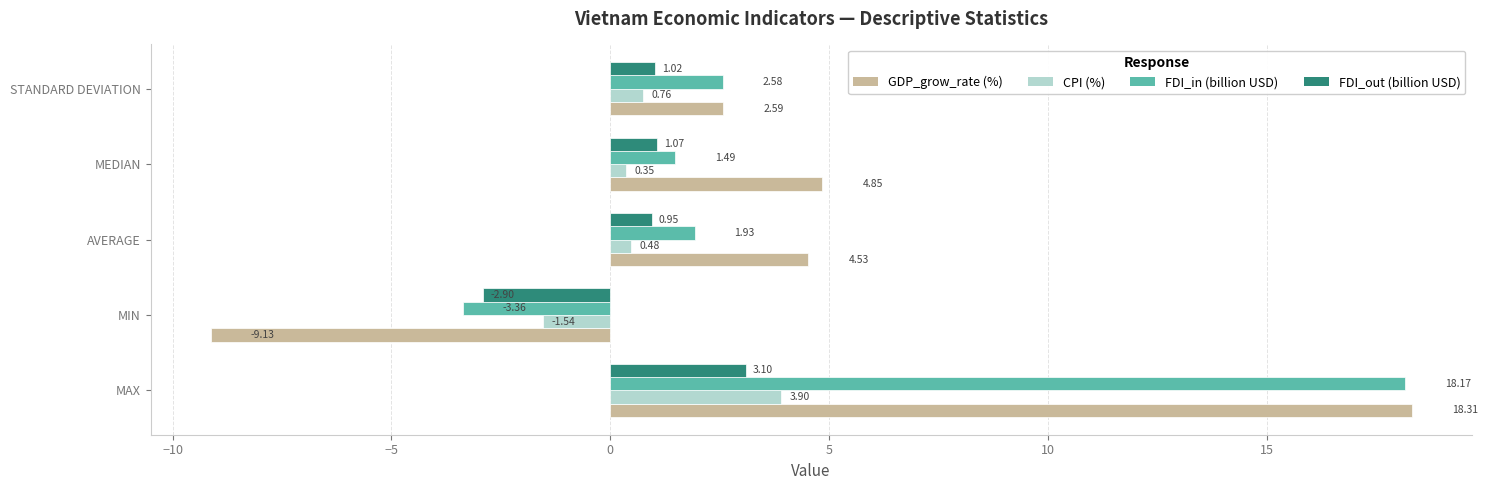

At which category is the sum across all series the highest?

MAX